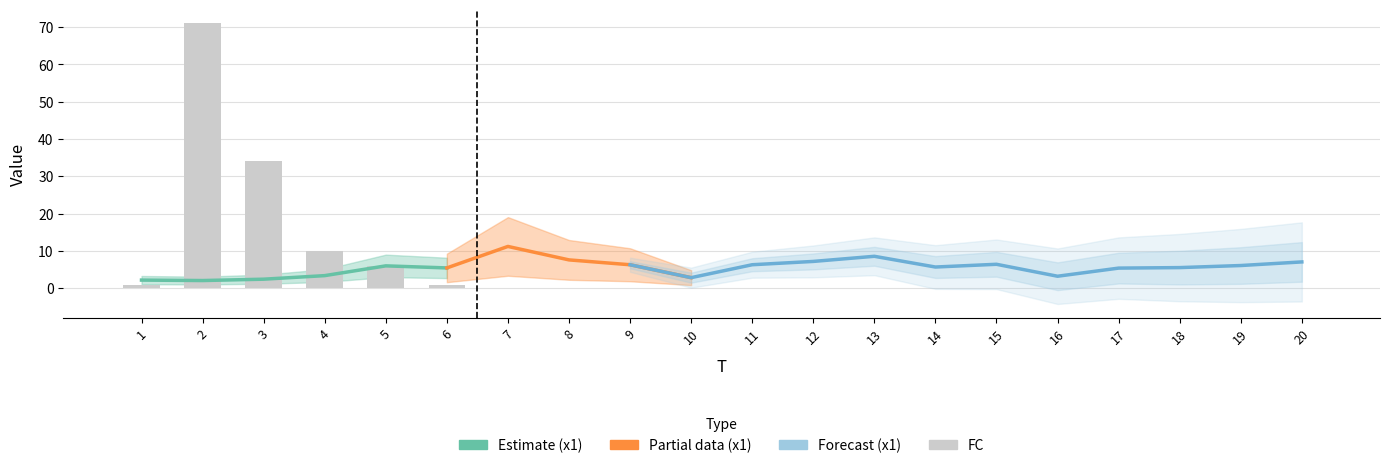

Reading left to right, extract all data points from this chart.

1	71	34	10	6	1	0	0	0	0	0	0	0	0	0	0	0	0	0	0